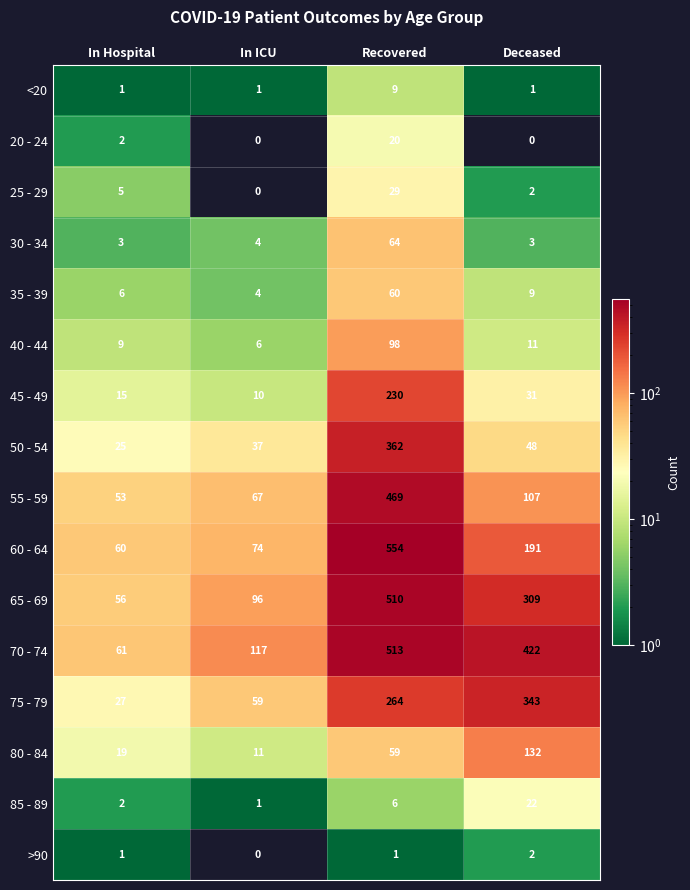

How many 20 - 24 values are between 0 and 20?

4